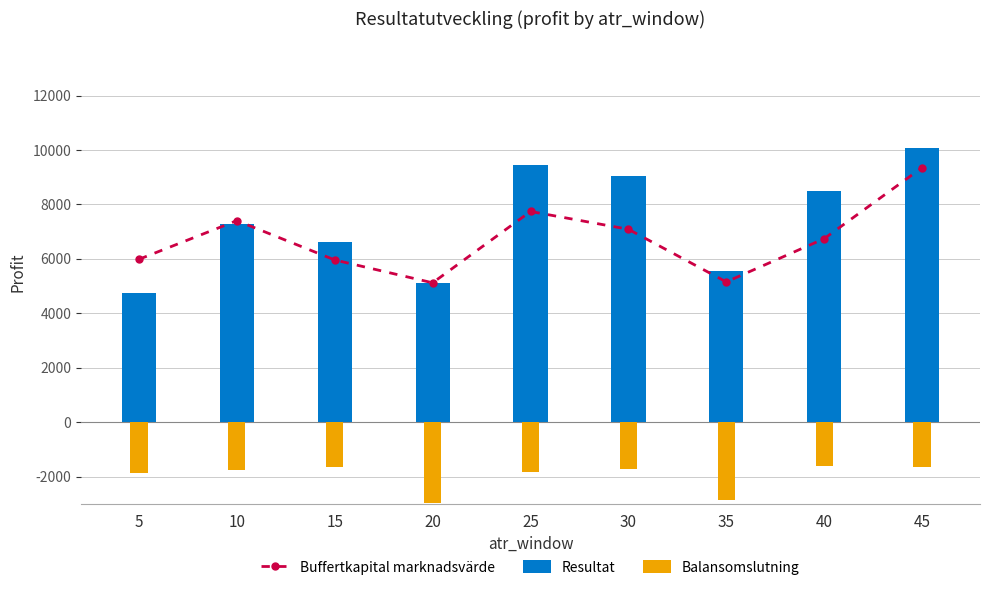

The Buffertkapital marknadsvärde series shows 5121 at 20. True or false?

True